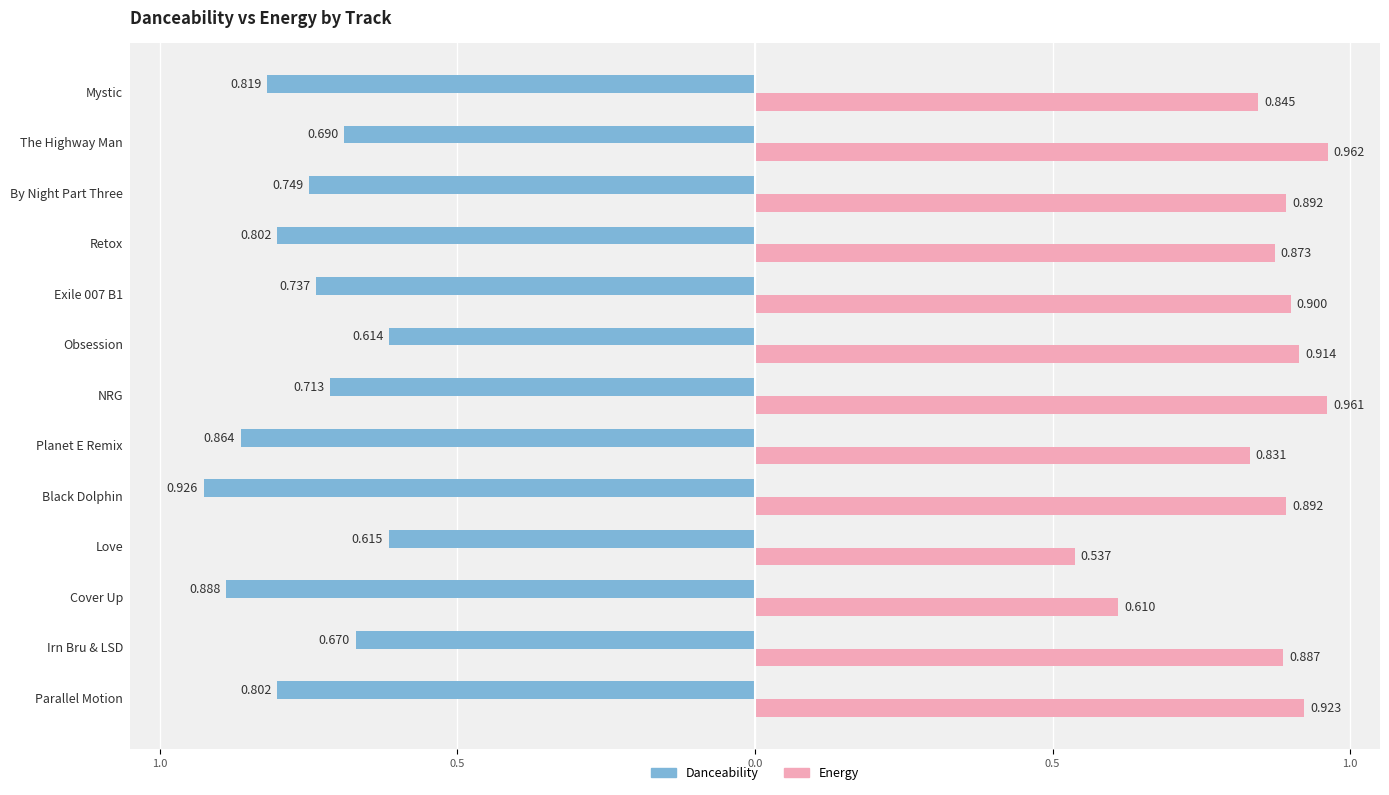

Reading left to right, transcribe all the data shown in this chart.

danceability: -0.8	-0.7	-0.9	-0.6	-0.9	-0.9	-0.7	-0.6	-0.7	-0.8	-0.7	-0.7	-0.8
energy: 0.9	0.9	0.6	0.5	0.9	0.8	1.0	0.9	0.9	0.9	0.9	1.0	0.8